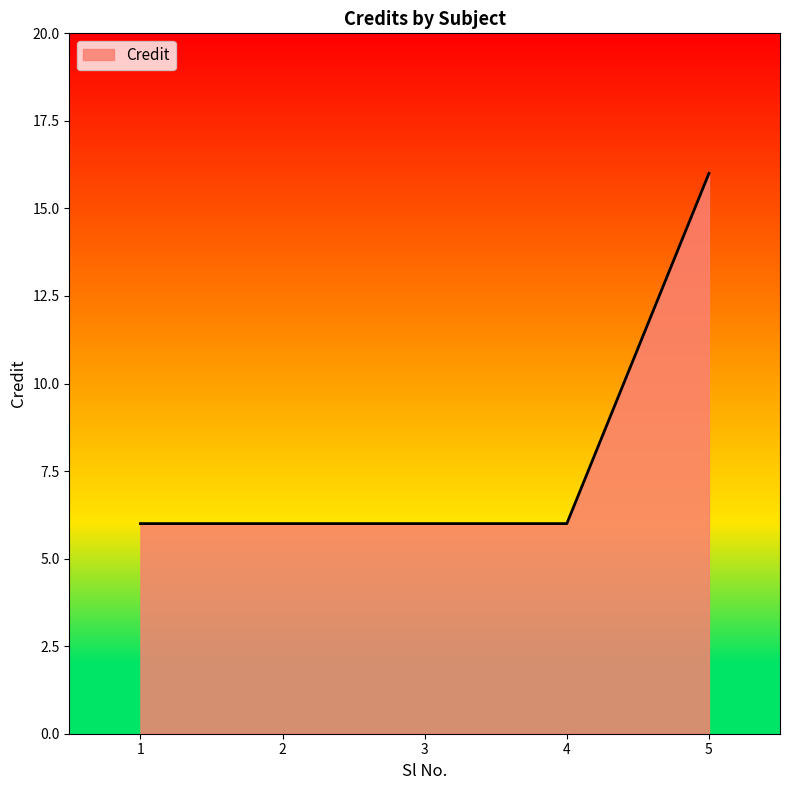

What is the difference between the values at 5 and 1?

10